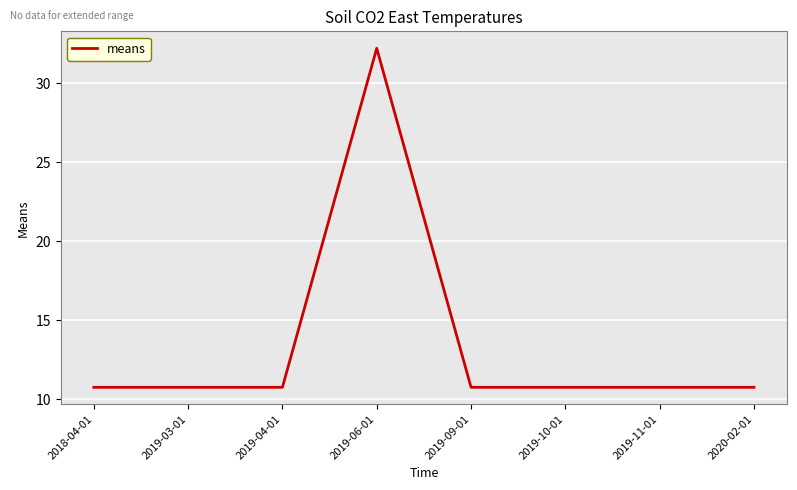

How many lines are shown in the chart?

1